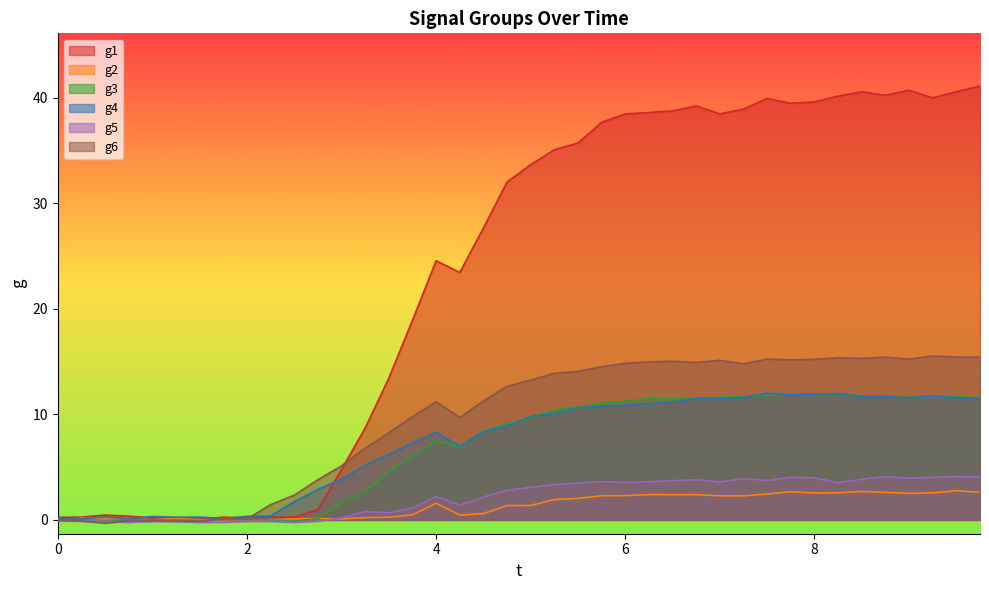

Rank the categories by g2 value from highest to lowest.

9.5, 8.5, 7.75, 9.75, 8.75, 8.25, 9.25, 8.0, 9.0, 7.5, 6.25, 6.75, 6.5, 6.0, 5.75, 7.0, 7.25, 5.5, 5.25, 4.0, 5.0, 4.75, 4.5, 3.75, 4.25, 3.5, 3.25, 0.25, 1.25, 2.75, 0.75, 3.0, 2.5, 0.5, 2.0, 1.75, 2.25, 1.5, 1.0, 0.0